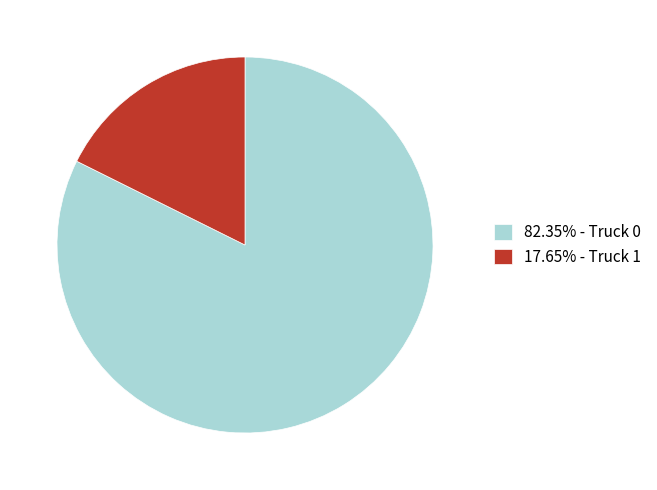

Approximately how many times larger is the value at 82.35% - Truck 0 compared to 17.65% - Truck 1?

4.7